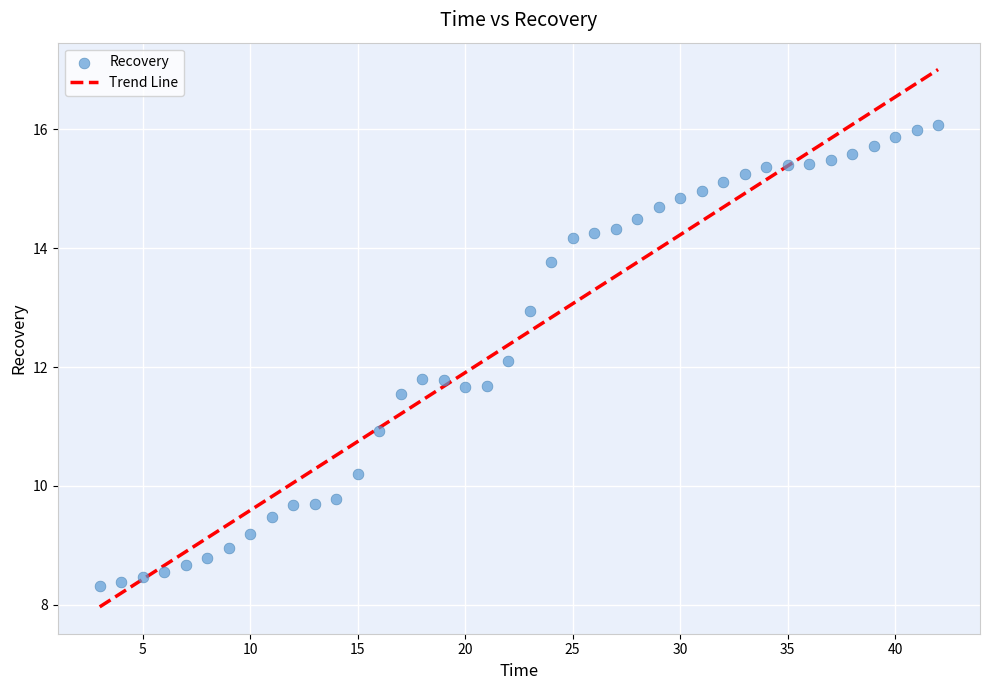

What is the range of Y values (max minus min)?

7.8